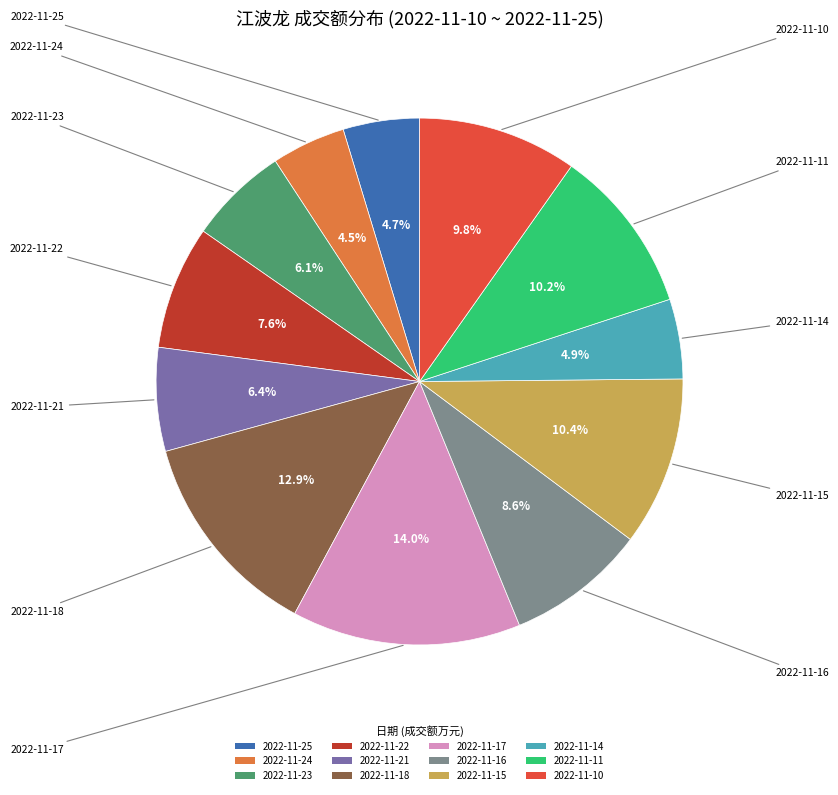

Is there a majority slice in this chart?

No